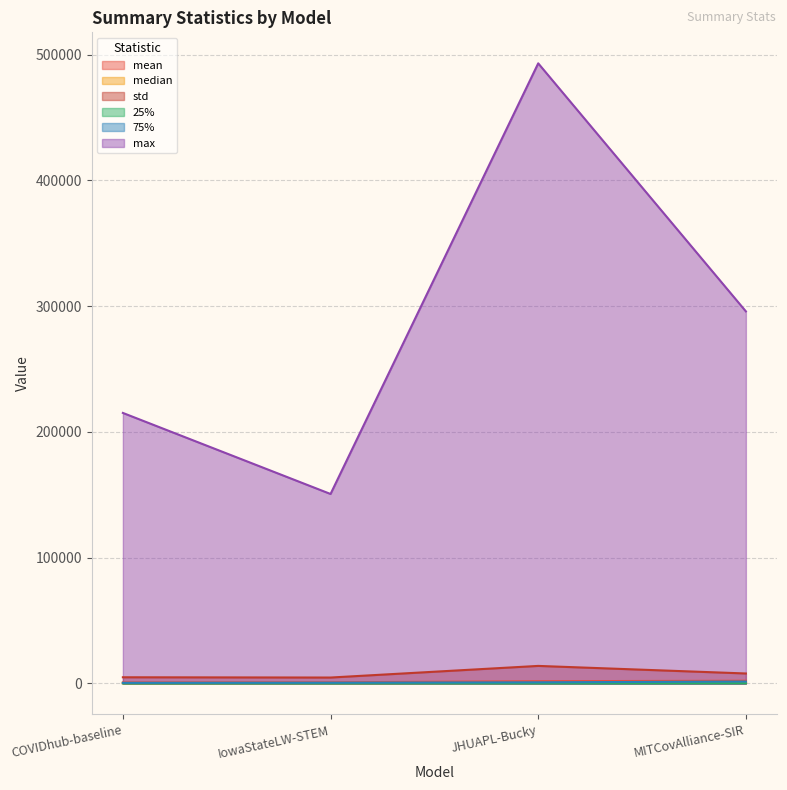

List the labels in order of median value, smallest first.

COVIDhub-baseline, IowaStateLW-STEM, JHUAPL-Bucky, MITCovAlliance-SIR